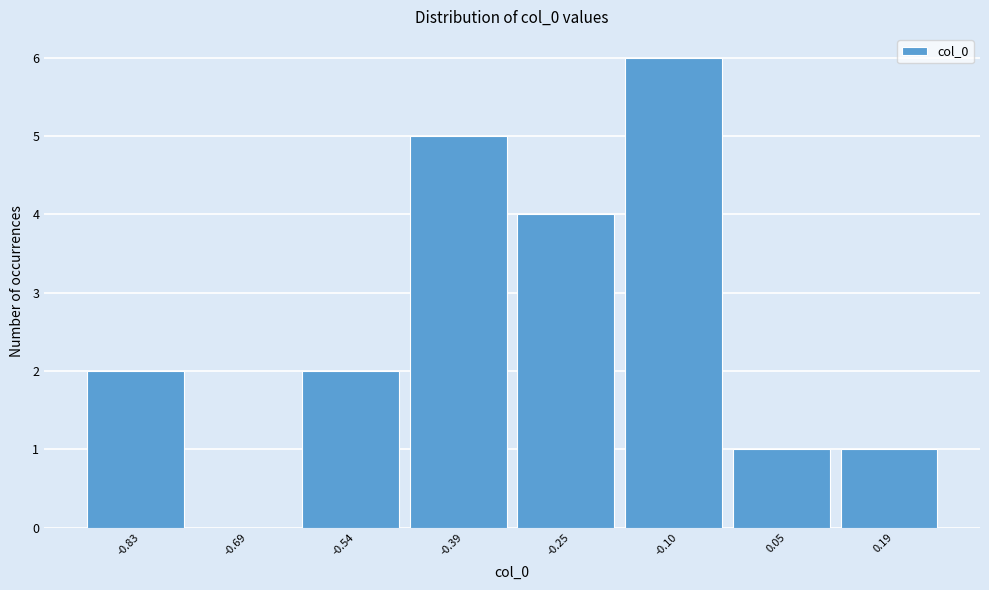

What is the change in value from -0.54 to -0.39?

+3